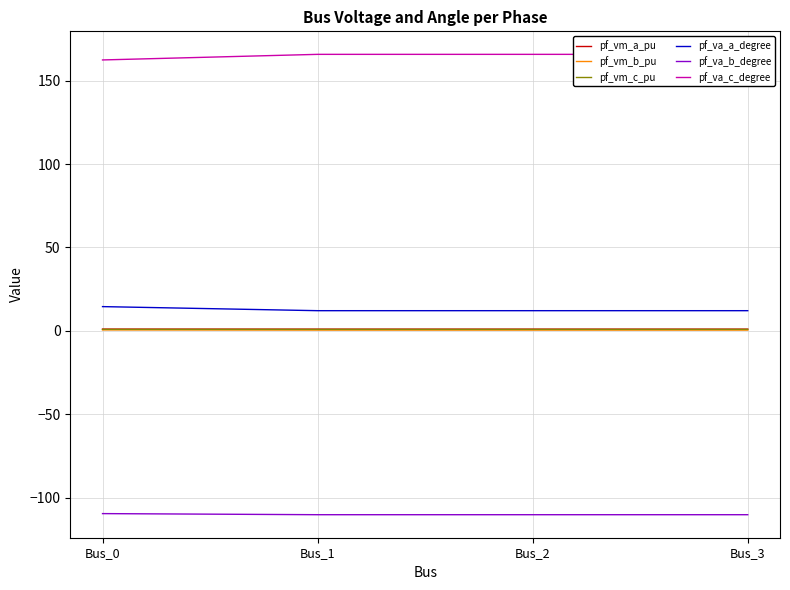

What is the minimum value for pf_va_c_degree?

162.4